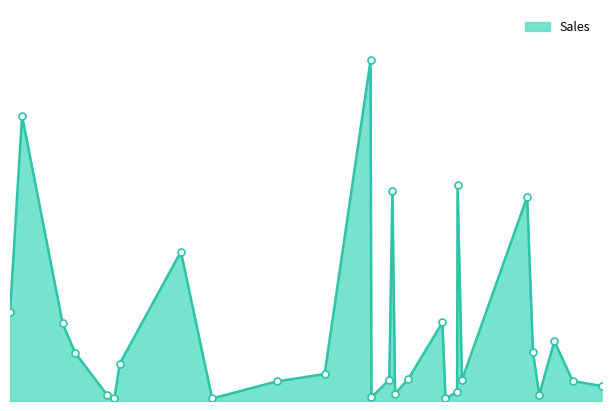

Is this an area chart (filled region under the line)?

Yes